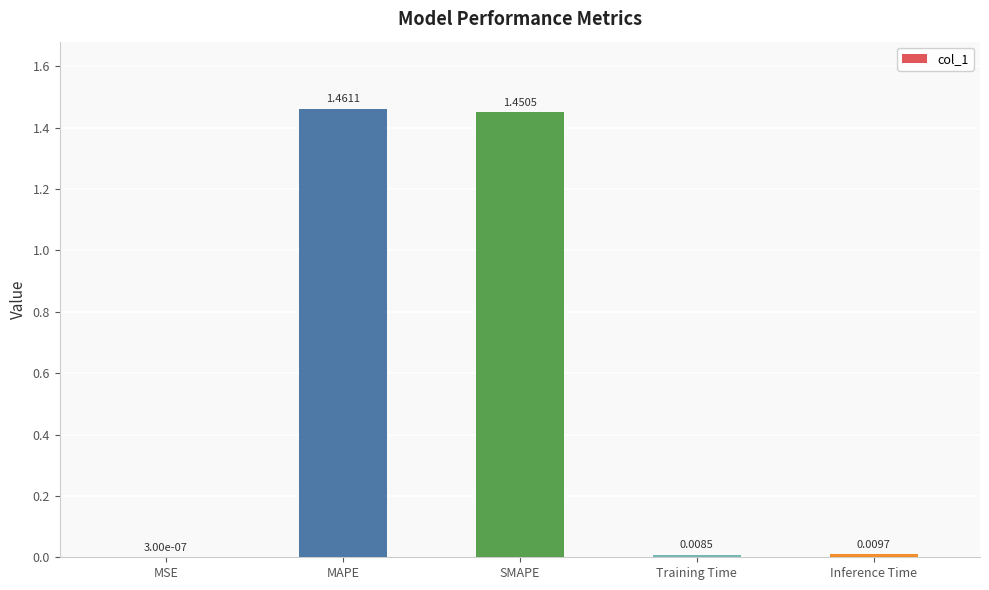

Which category has the highest value across all series?

MAPE